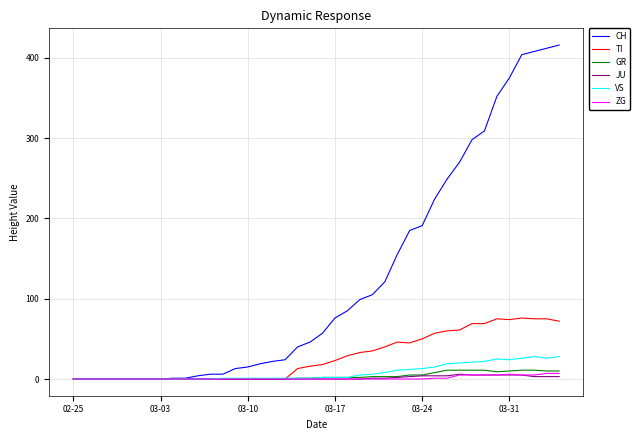

Count the number of data series in this chart.

6